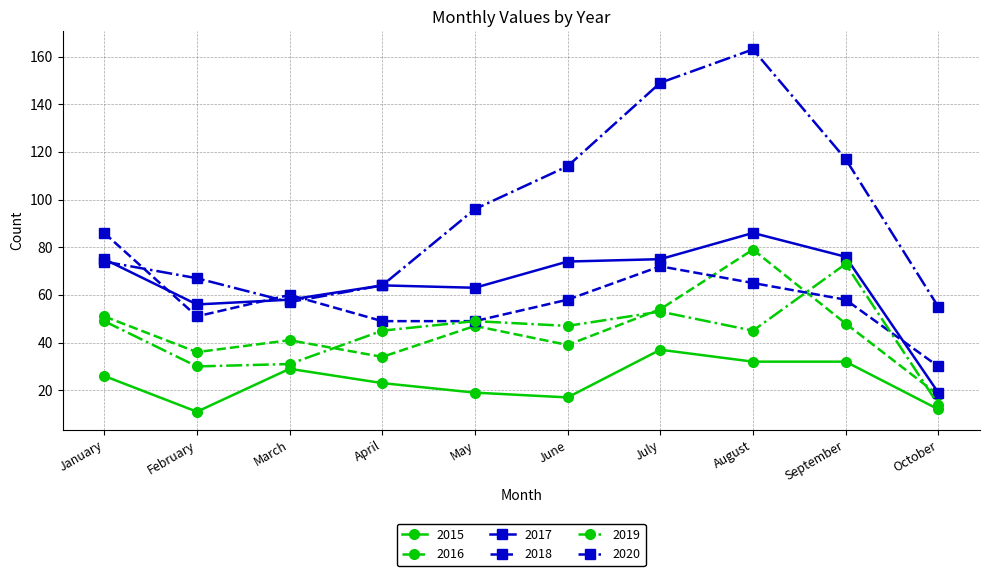

What is the greatest value displayed?

163